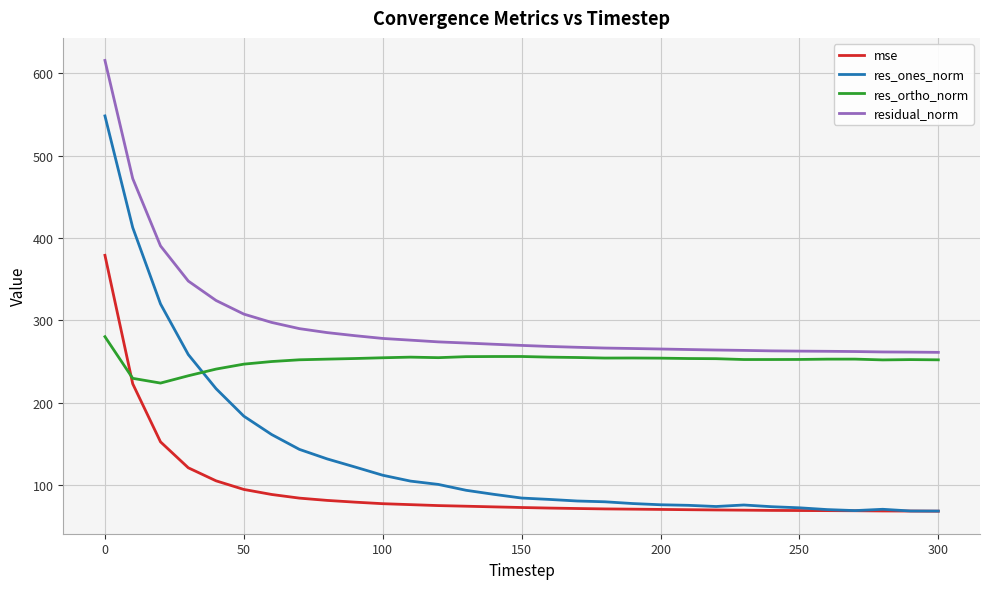

What are all the series names shown in the legend?

mse, res_ones_norm, res_ortho_norm, residual_norm